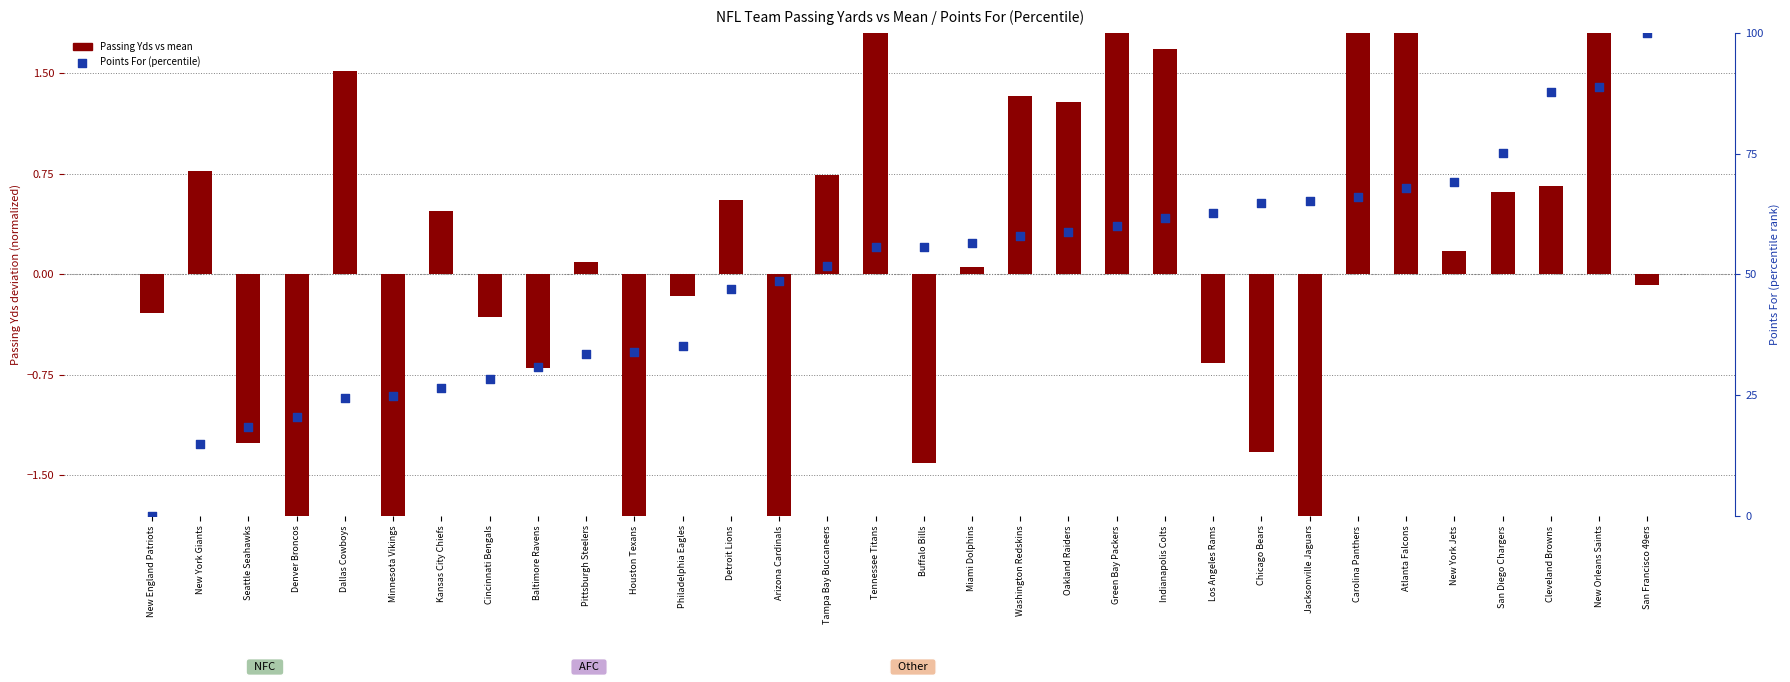

At how many categories does at least one series exceed 48?

19